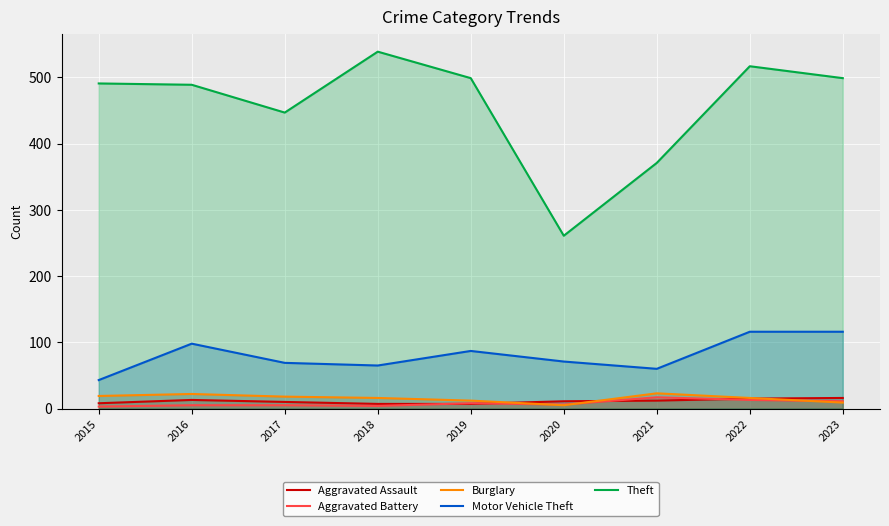

At which category is the sum across all series the highest?

2022